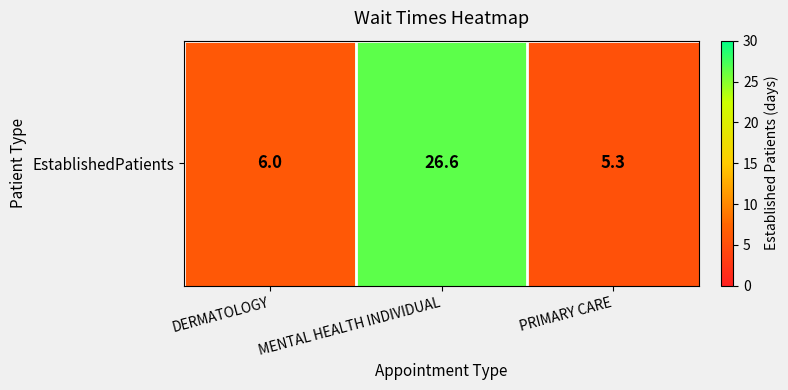

True or false: the data shows 26.6 at MENTAL HEALTH INDIVIDUAL.

True